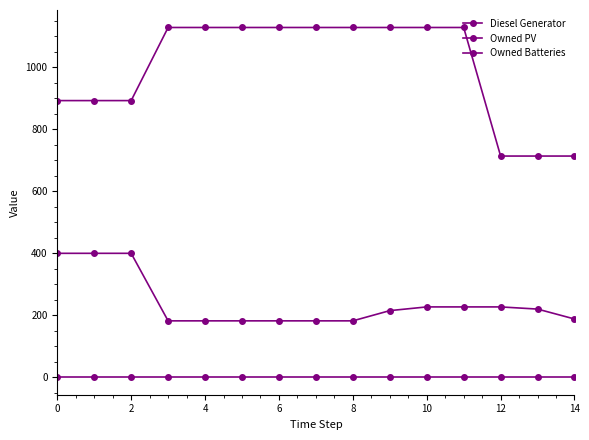

Count the number of data series in this chart.

3